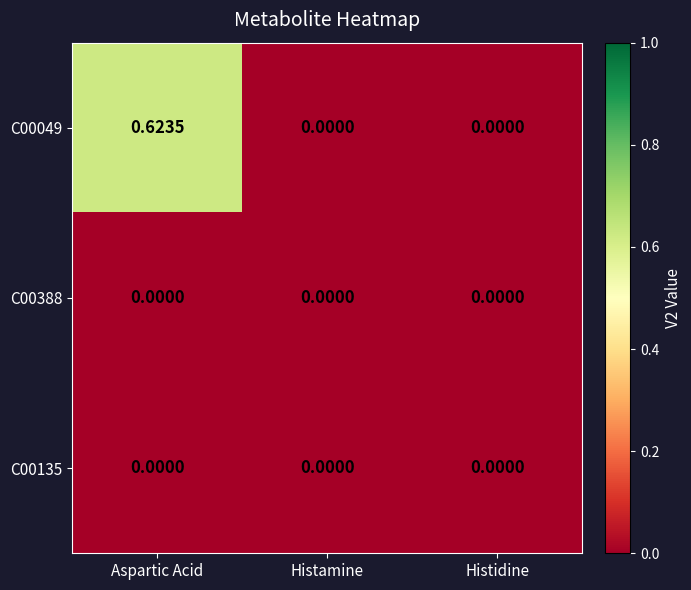

Is the value of C00049 at Aspartic Acid greater than the value of C00388 at Aspartic Acid?

Yes